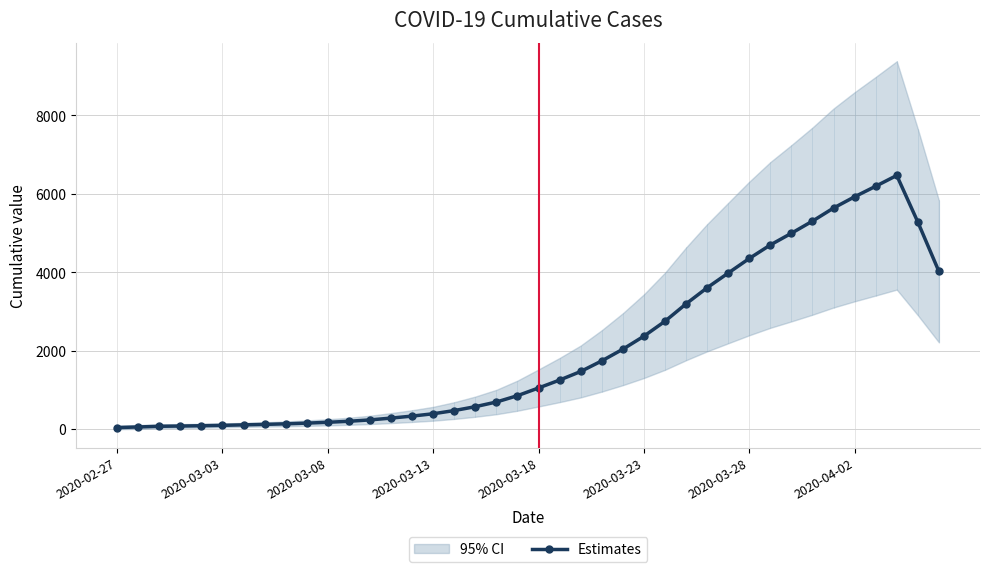

Rank the categories by value from highest to lowest.

37, 36, 35, 34, 33, 38, 32, 31, 30, 39, 29, 28, 27, 26, 25, 24, 23, 22, 21, 20, 19, 18, 17, 16, 15, 14, 13, 12, 11, 10, 9, 8, 2020-04-02, 2020-03-28, 2020-03-23, 2020-03-18, 2020-03-13, 2020-03-08, 2020-03-03, 2020-02-27